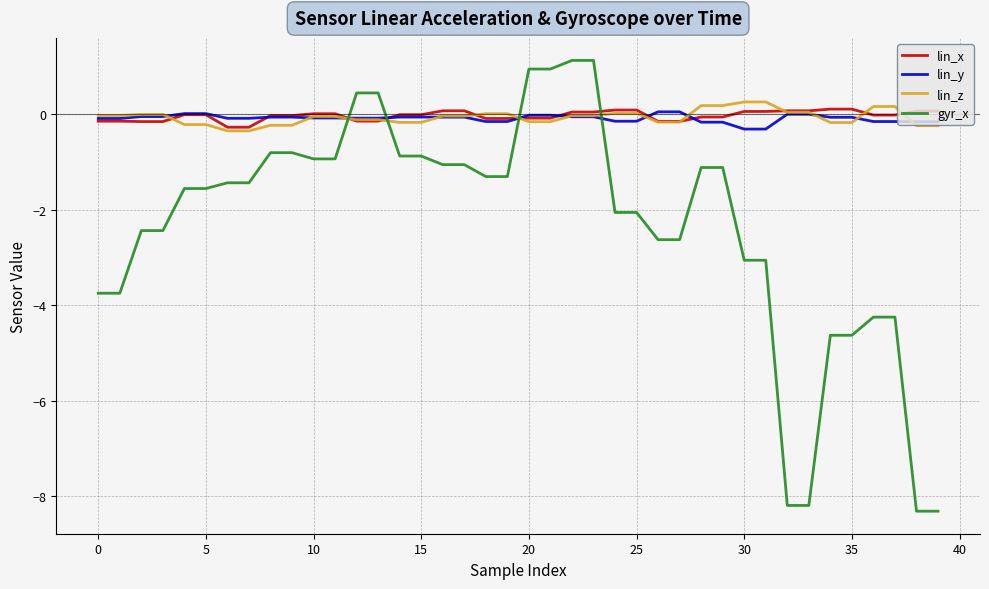

At how many categories does at least one series exceed -7?

40